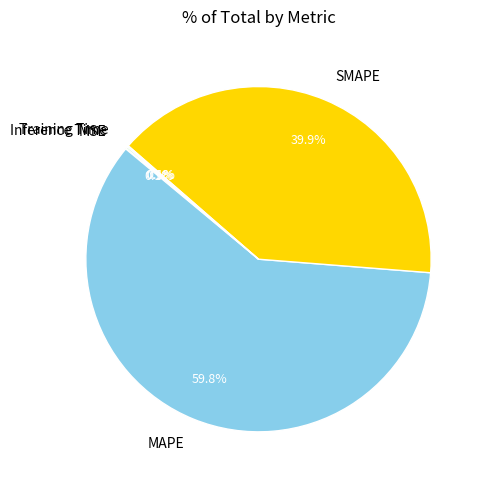

Is there any slice that represents more than half of the pie?

Yes